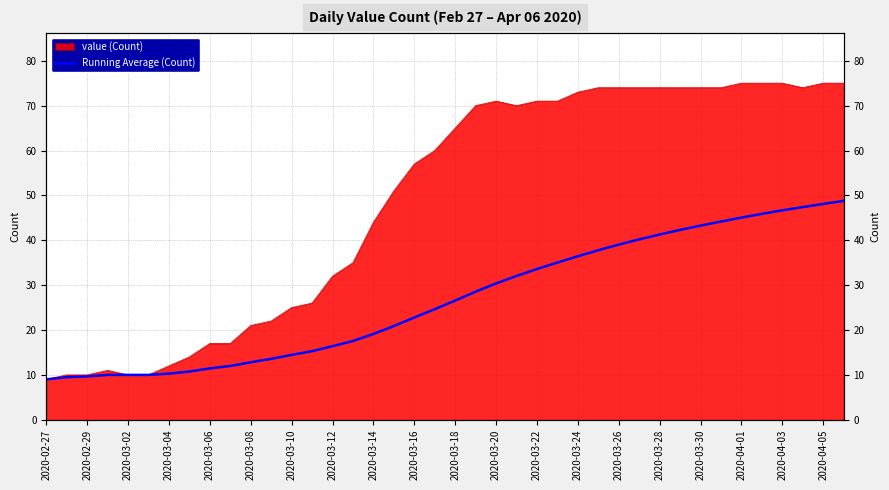

How many lines are shown in the chart?

1